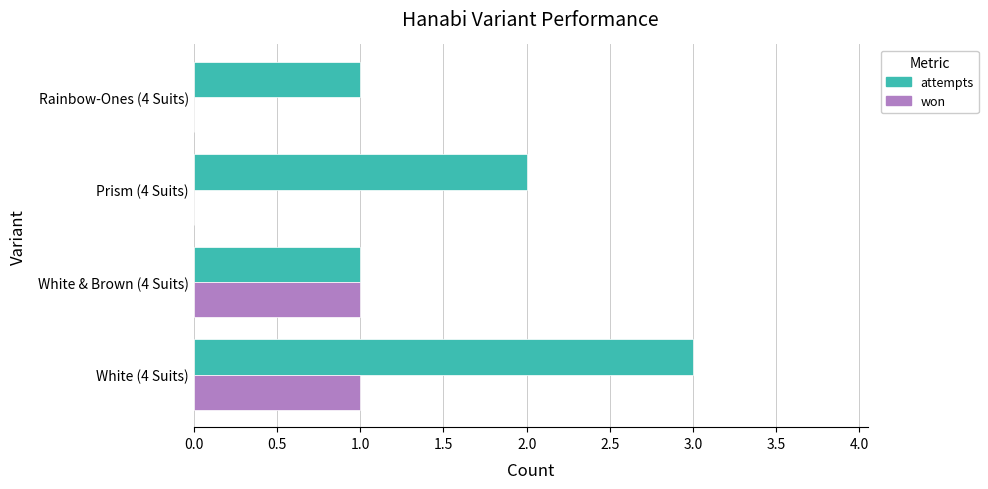

What is the total value across all series at White (4 Suits)?

4